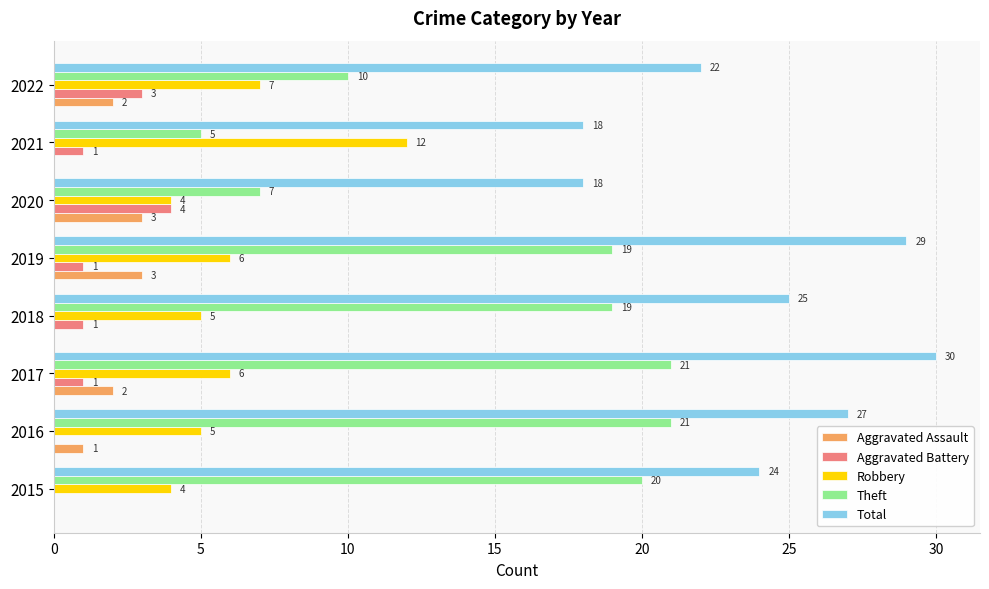

What value does the Total series have at 2017?

30